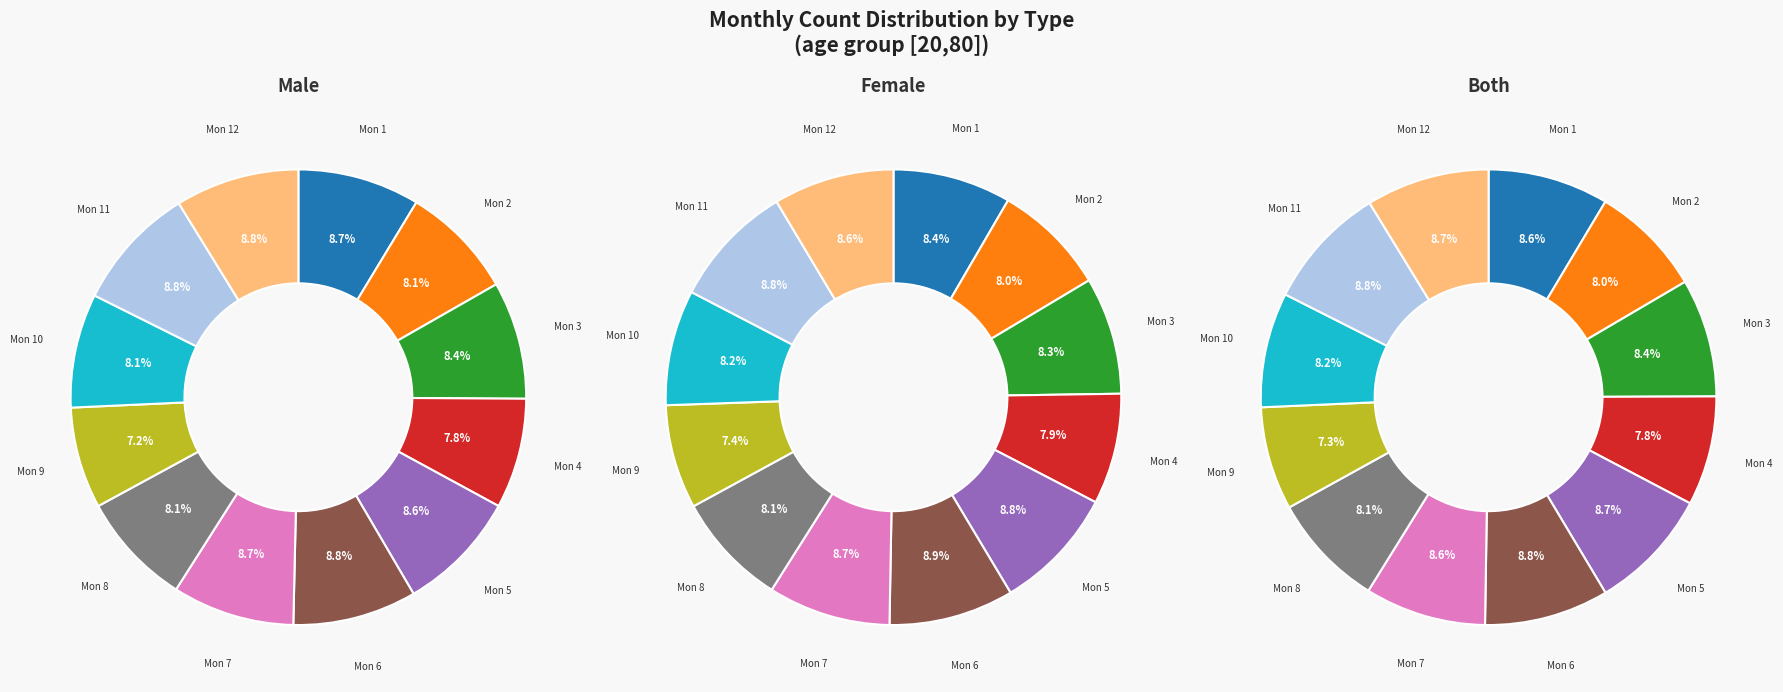

To the nearest percent, what is the combined percentage of 9 and 2?

15%